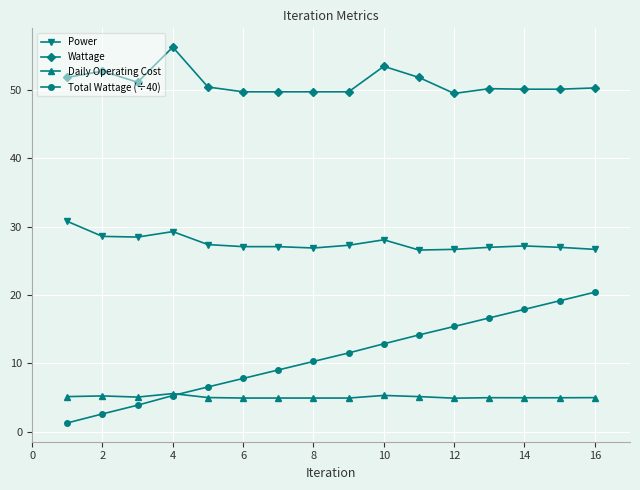

True or false: Power has more than 0 interior local peaks.

True